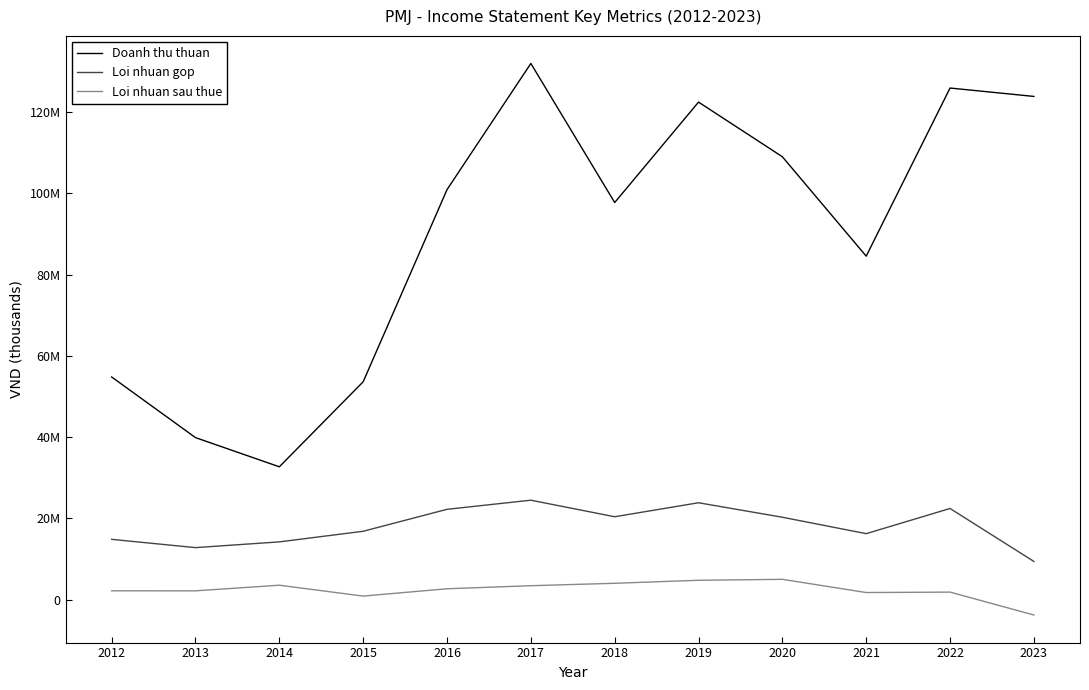

True or false: Doanh thu thuan and Loi nhuan sau thue cross at least once.

False